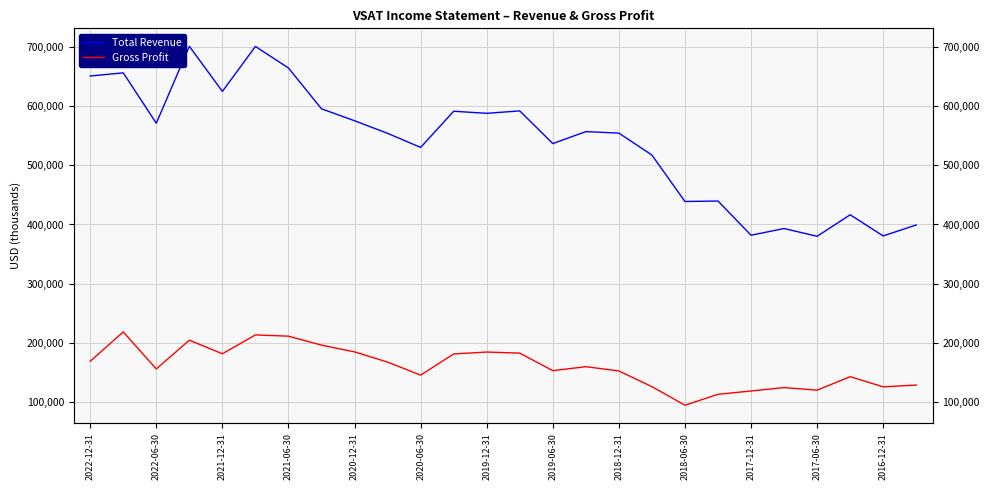

Reading left to right, what are all the values shown in this chart?

Total Revenue: 651400	656700	571400	701700	625300	701400	664900	595800	575600	554300	530500	591700	588200	592300	537000	557200	554700	517500	438900	439700	381800	393100	380000	416400	380600	399200
Gross Profit: 168400	218100	155400	204100	181100	213000	210900	195700	184300	167000	144900	180800	184000	182200	152500	159200	152000	125400	94000	112400	118100	123800	119500	142300	125100	128100